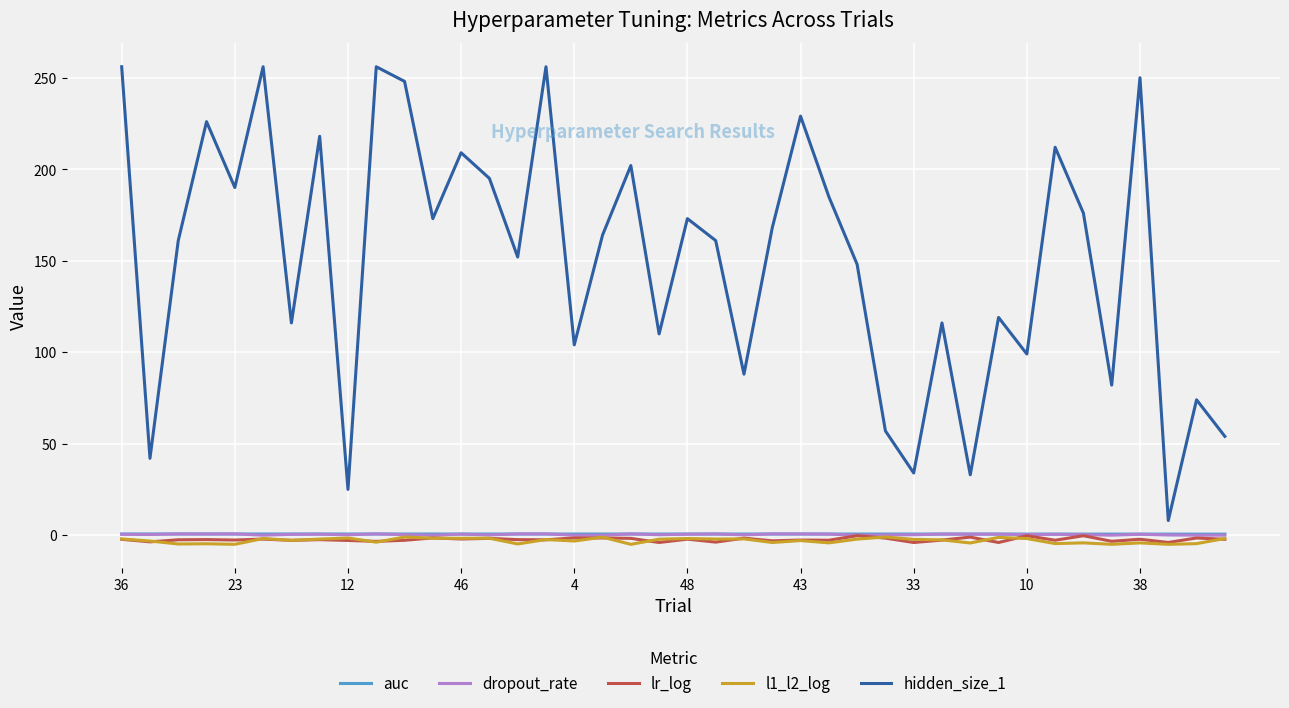

Which series has the largest total across all categories?

hidden_size_1